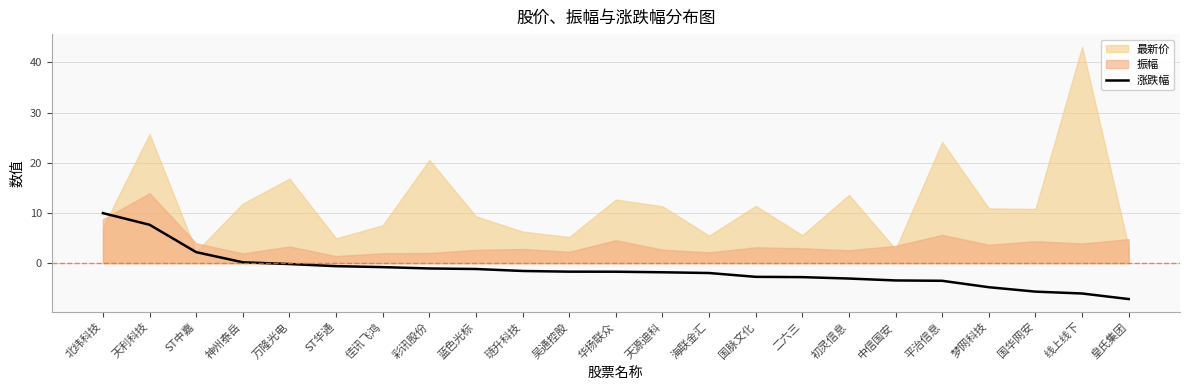

What is the highest value of the 涨跌幅 series?

10.0